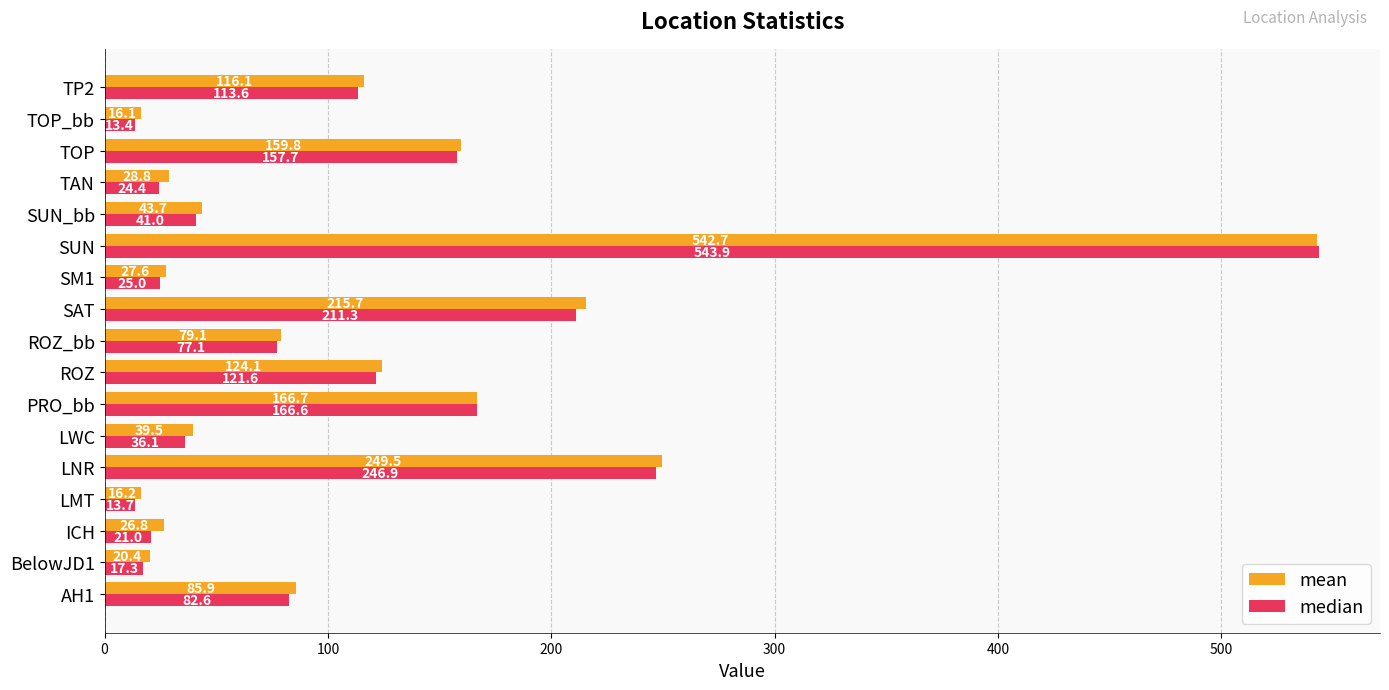

List the series in order of their overall mean, lowest first.

median, mean